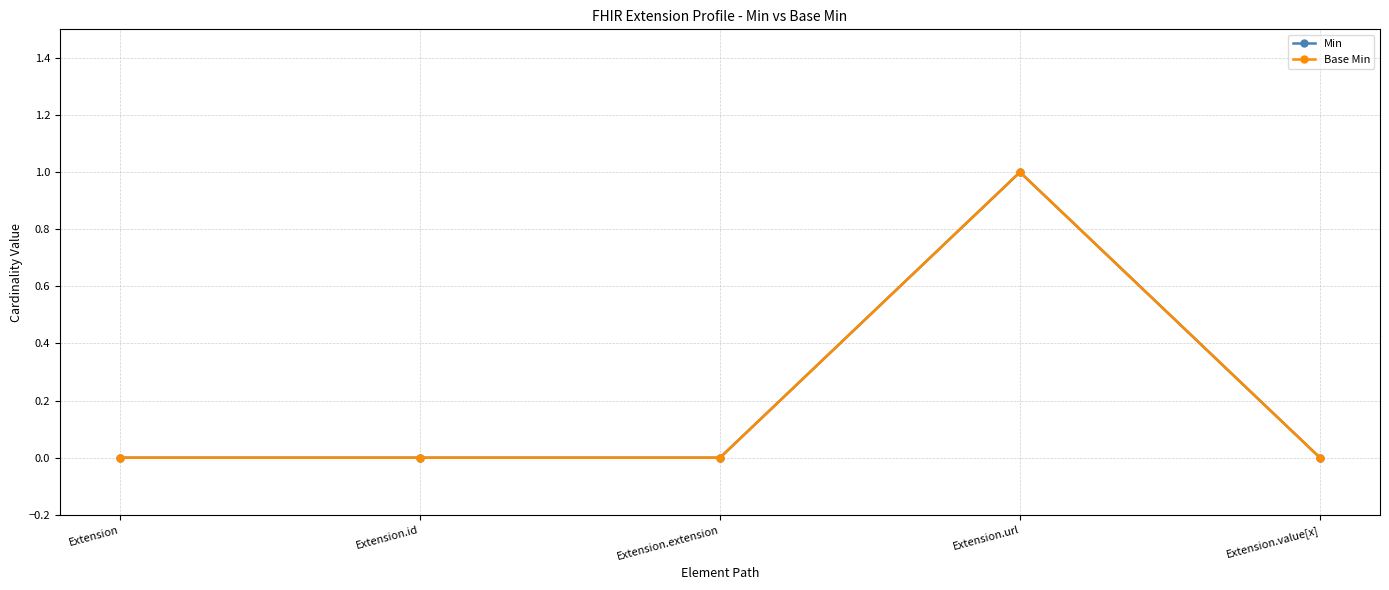

True or false: Min and Base Min cross at least once.

False